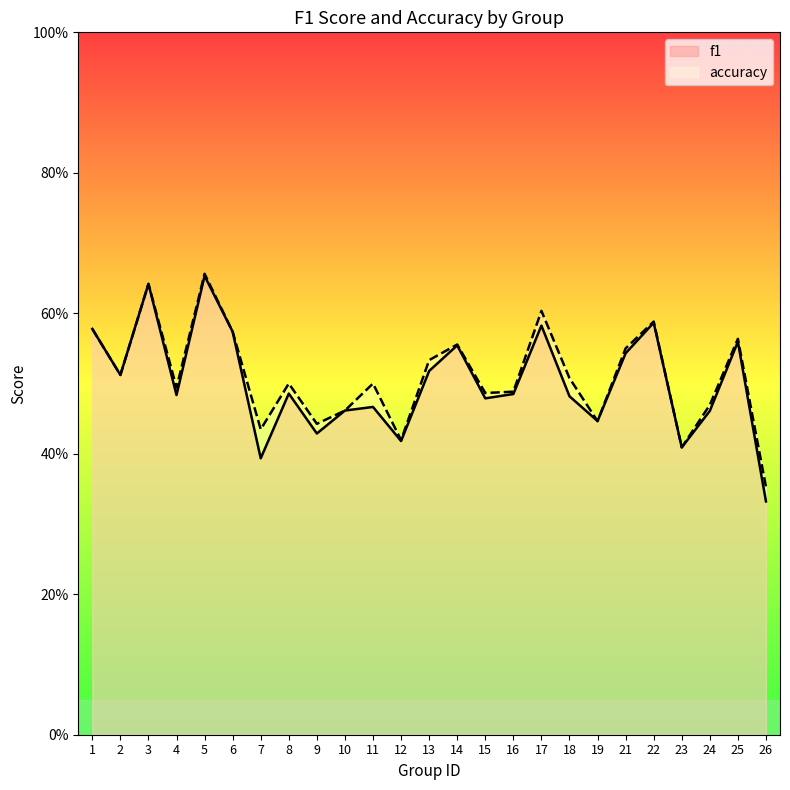

What is the sum of the f1 values at 9 and 23?

0.8